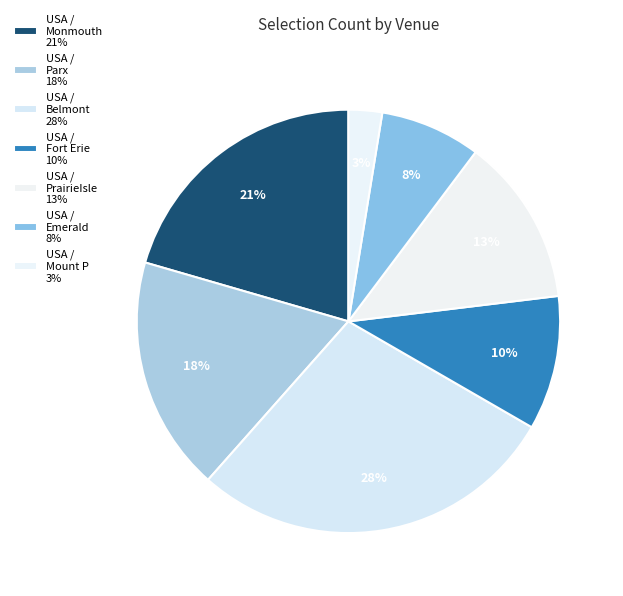

How many segments does this pie chart have?

7